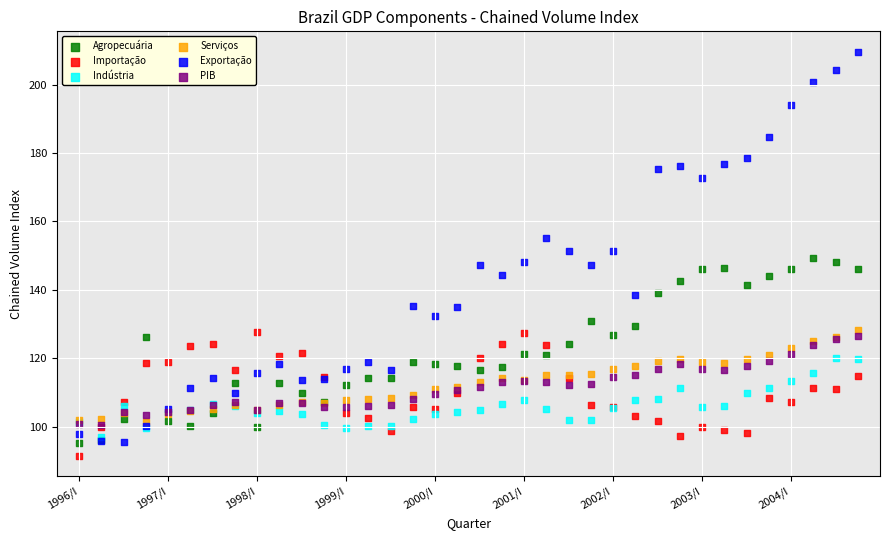

Which series contains the lowest Y value?

Importação